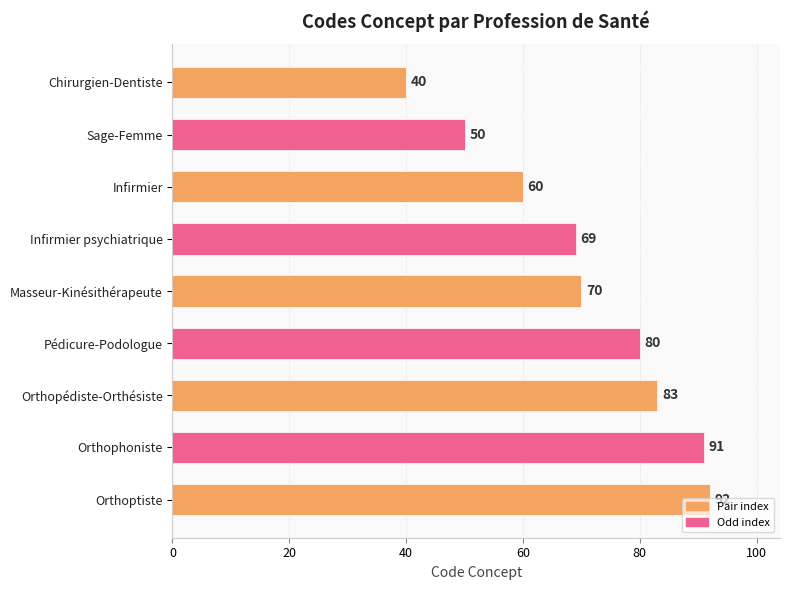

What is the value of the 6th bar from the top?

80